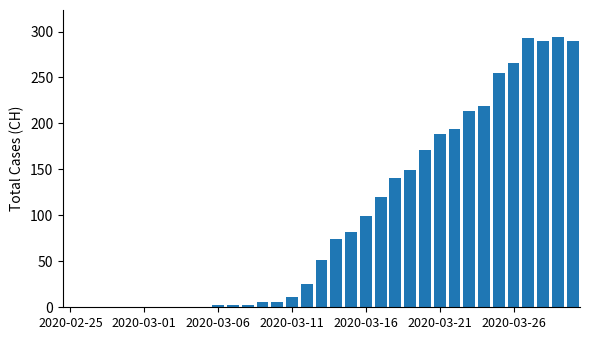

What is the sum of all values?

3445